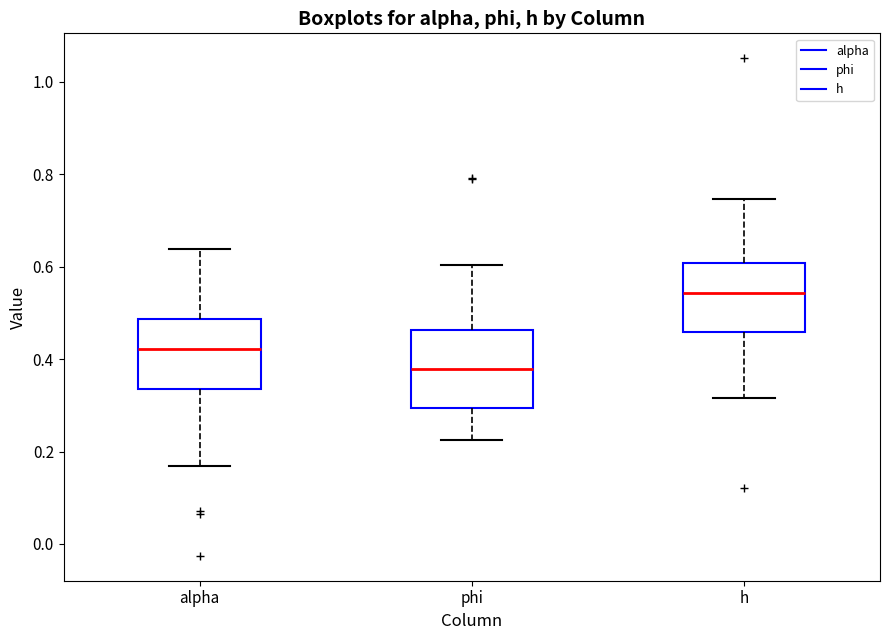

Reading left to right, read every box against the y-axis: the position of its median line, the range the box covers, and the ends of its whiskers. The values are not printed on the chart, so give them approximately, as read against the axis.

alpha: median 0.42, box 0.34 to 0.48, whiskers 0.16 to 0.64
phi: median 0.38, box 0.30 to 0.46, whiskers 0.22 to 0.60
h: median 0.54, box 0.46 to 0.60, whiskers 0.32 to 0.74